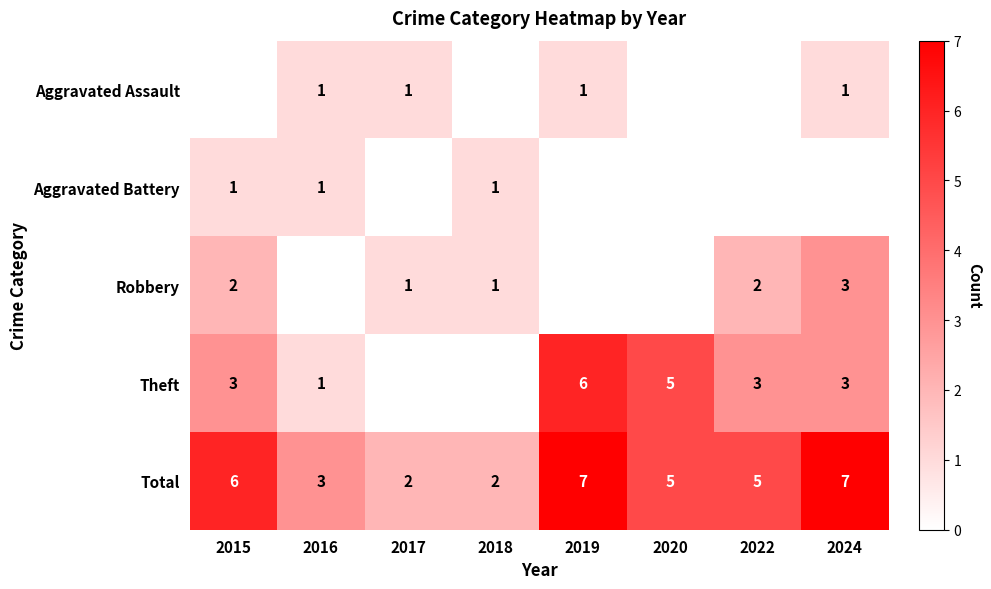

Count the number of categories in the chart.

8